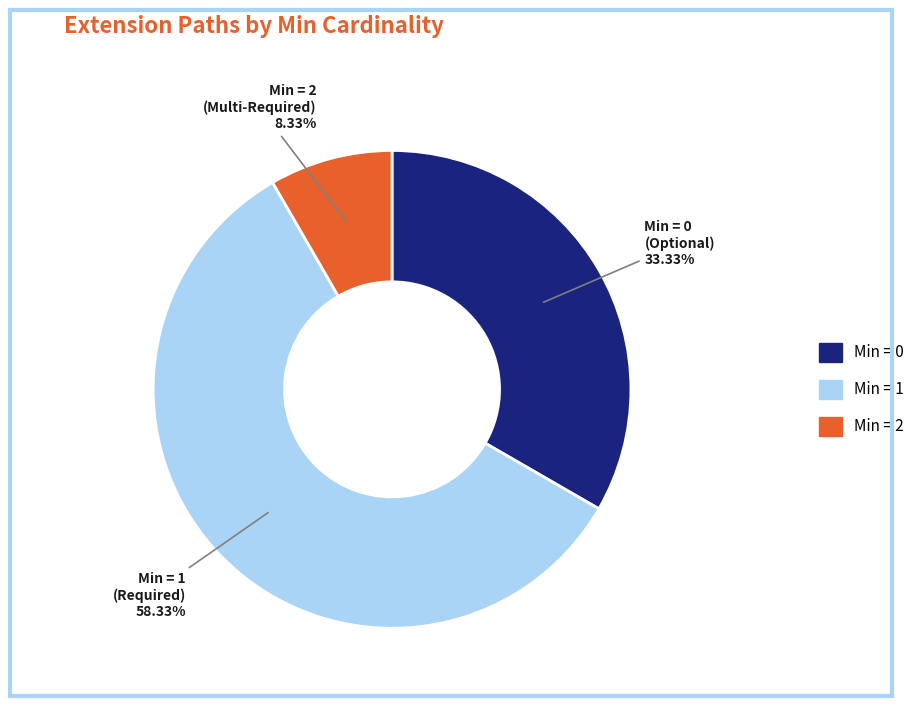

Is there any slice that represents more than half of the pie?

Yes